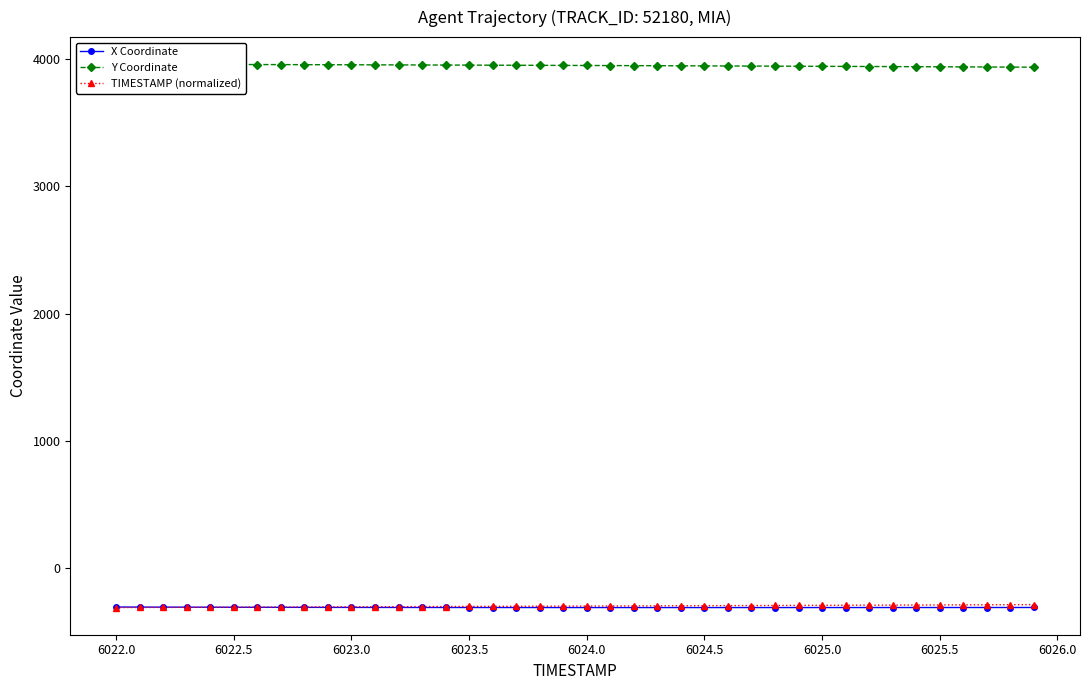

What is the maximum value shown in the chart?

3960.1